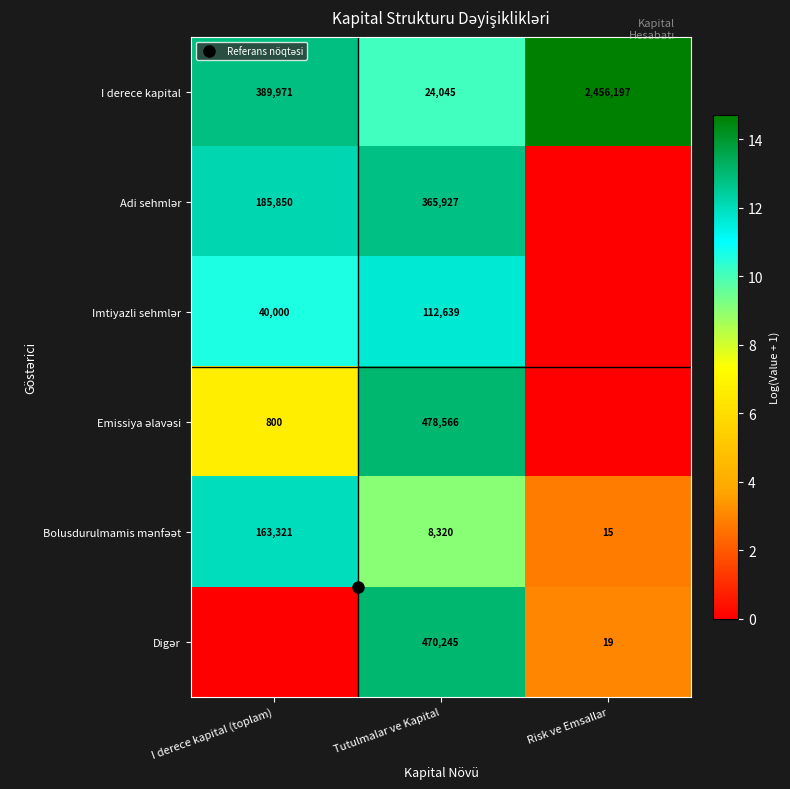

Is it true that Bolusdurulmamis mənfəət equals 12.0 at I derece kapital (toplam)?

True